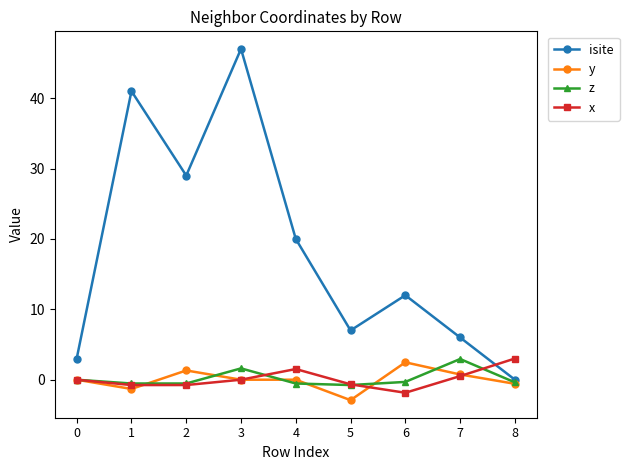

What is the average value of the isite series?

18.3